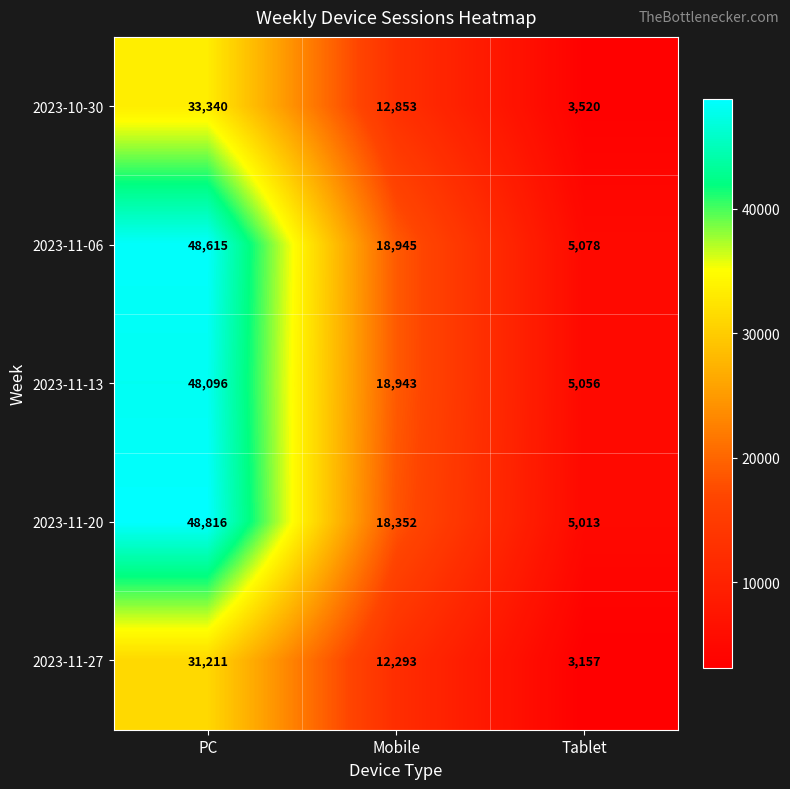

Which series has the widest spread of values?

2023-11-20